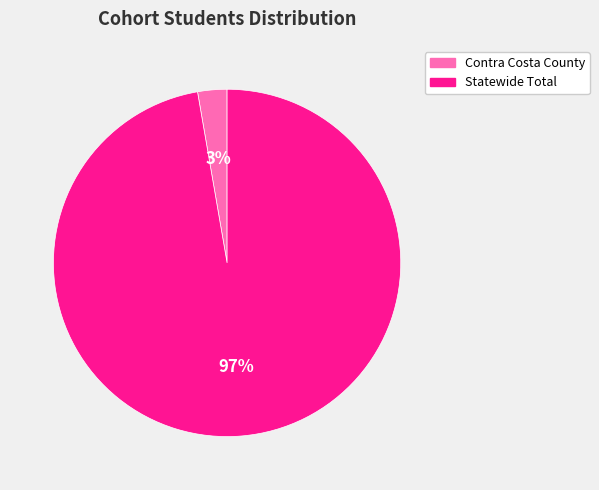

How many segments does this pie chart have?

2